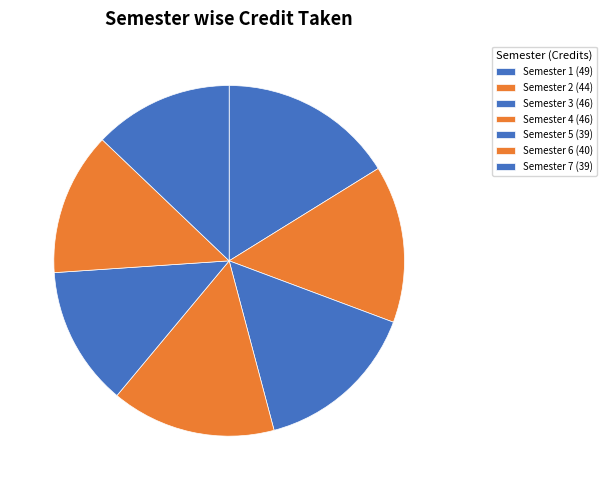

To the nearest percent, what percentage of the pie is Semester 1?

16%